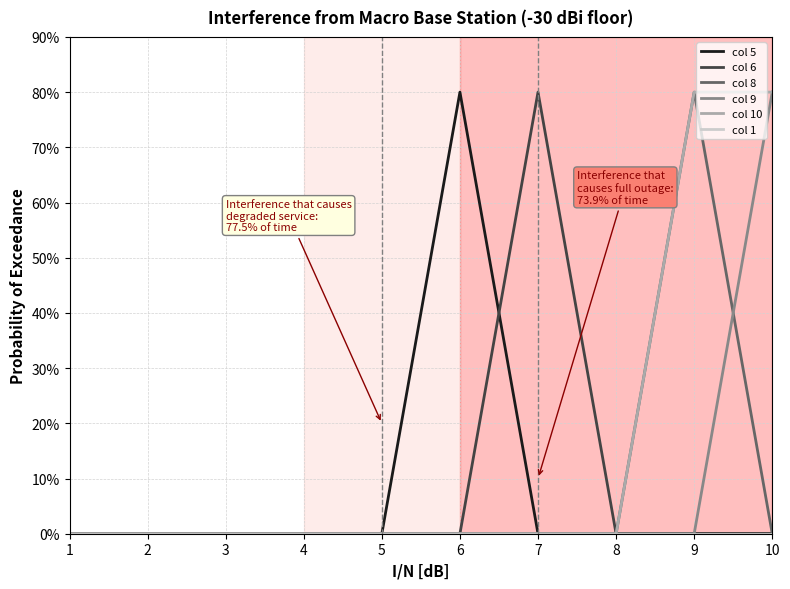

Which series changed the most between 4 and 7?

col 6